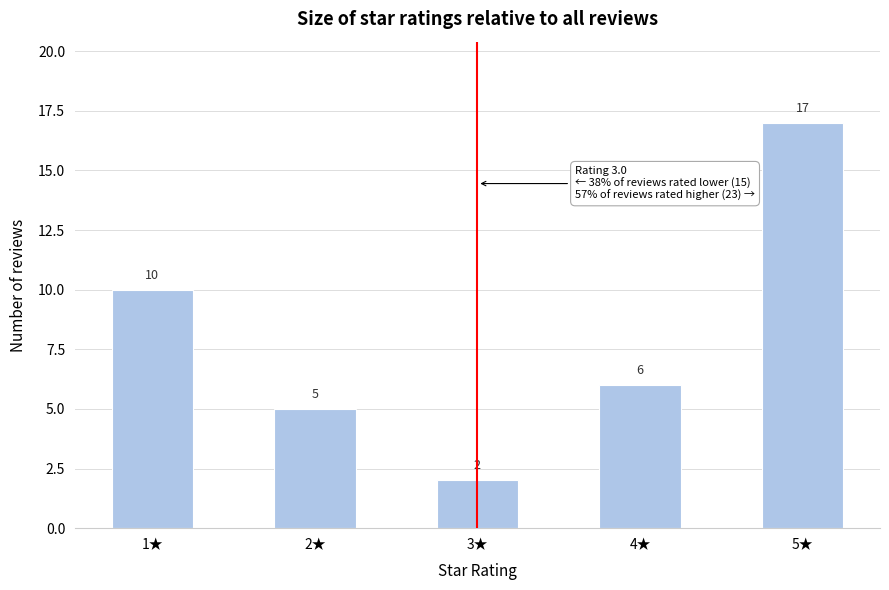

Over which range of the x-axis is the bar tallest?

4.75 to 5.25